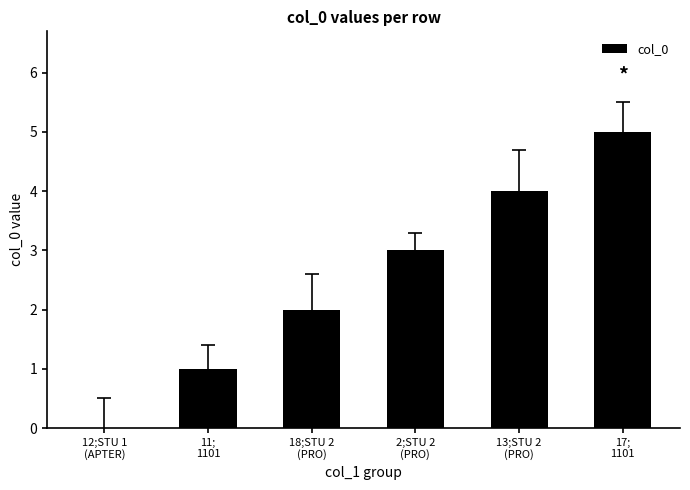

What is the sum of all values?

15